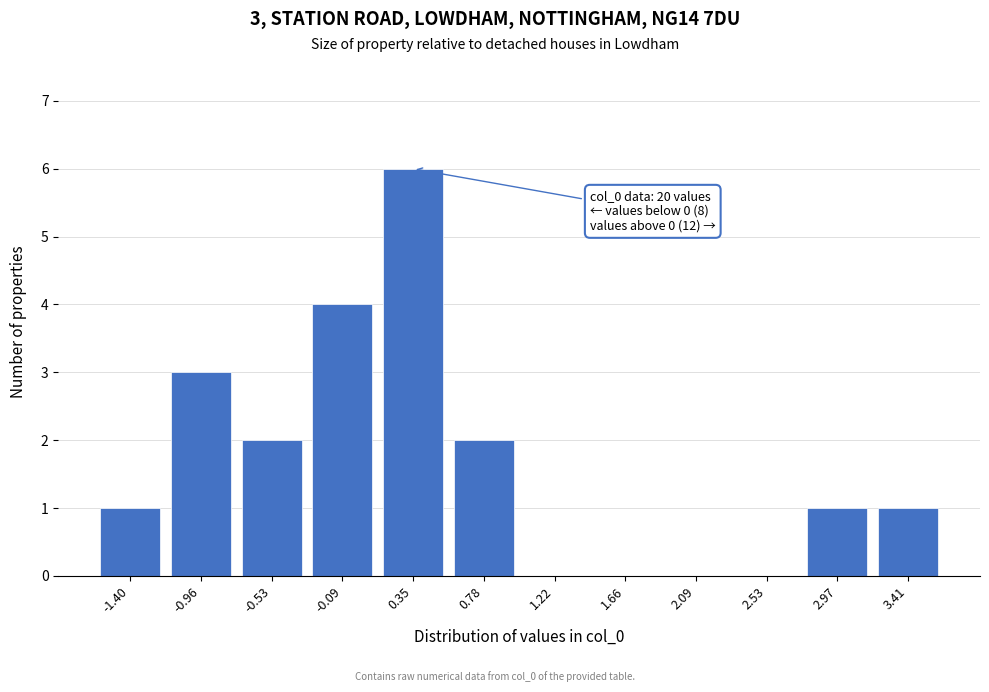

Reading left to right, extract all data points from this chart.

-1.40=1	-0.96=3	-0.53=2	-0.09=4	0.35=6	0.78=2	1.22=0	1.66=0	2.09=0	2.53=0	2.97=1	3.41=1